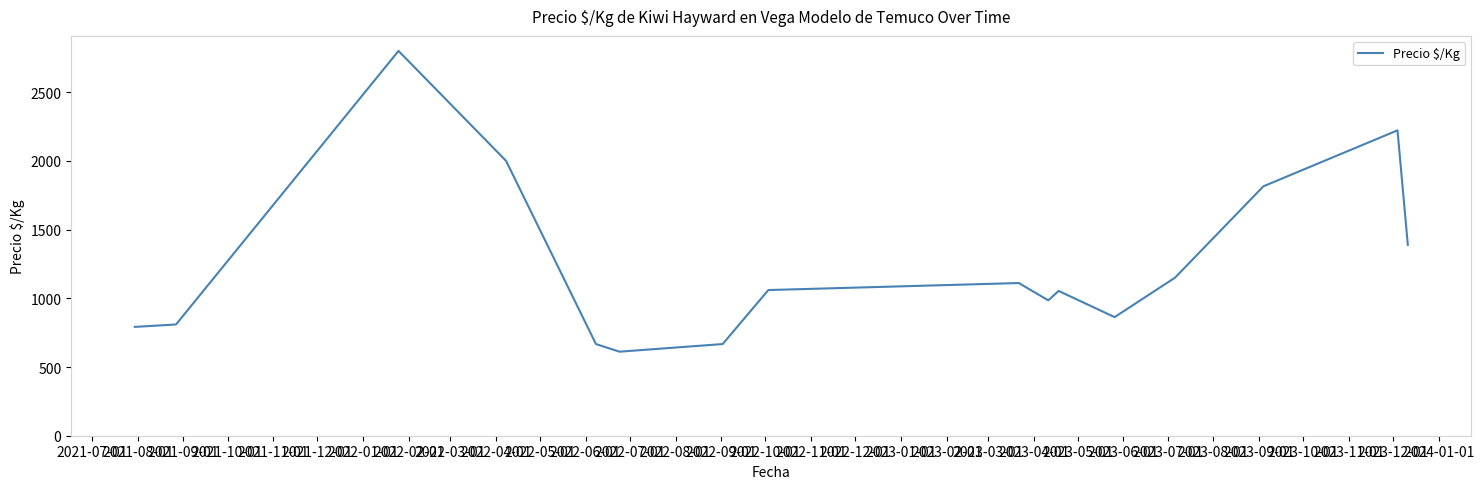

What is the smallest value displayed?

611.5